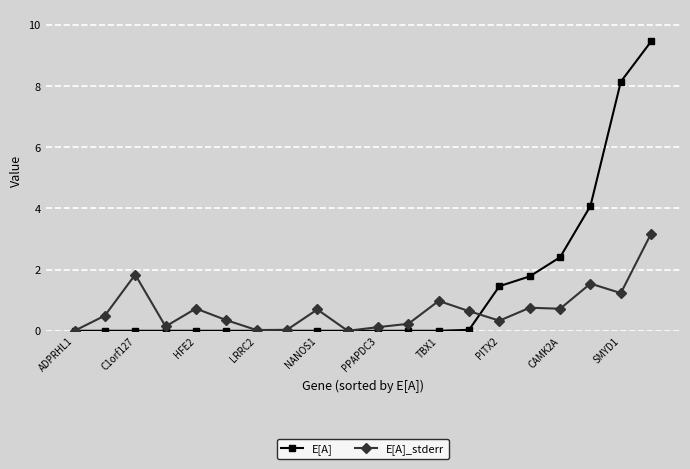

What is the value of the E[A]_stderr point at the 6th from the left?

0.3